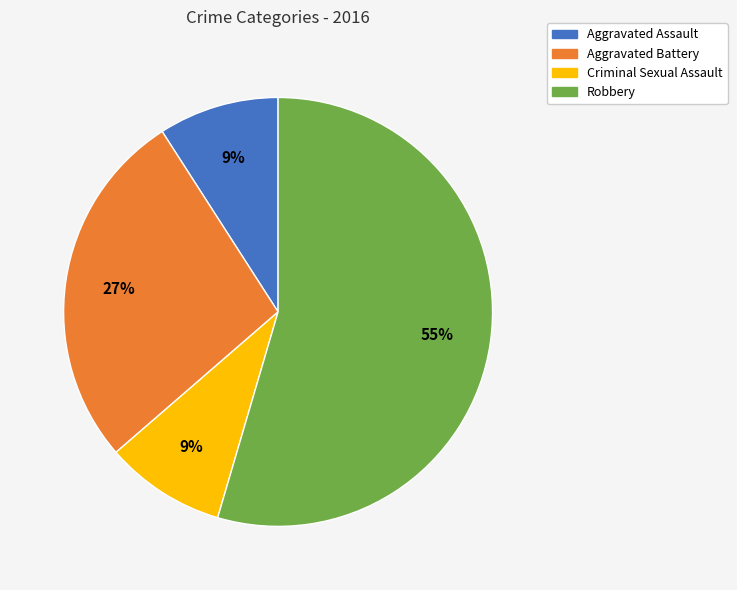

To the nearest percent, what portion does Criminal Sexual Assault represent?

9%